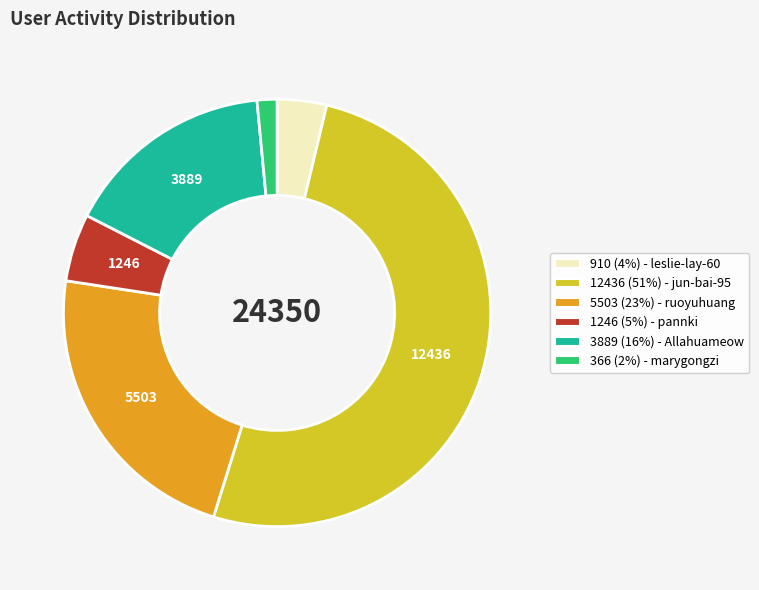

Does any single category account for the majority?

Yes